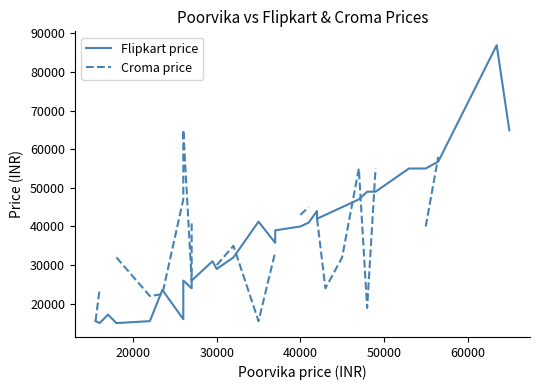

True or false: Croma price has more than 1 points higher than both neighbors.

True